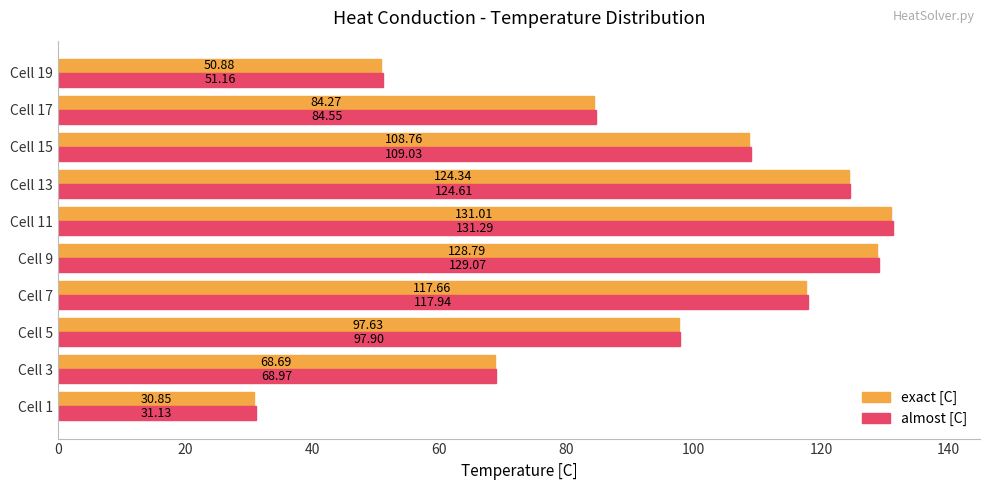

What is the average value of the almost [C] series?

94.6